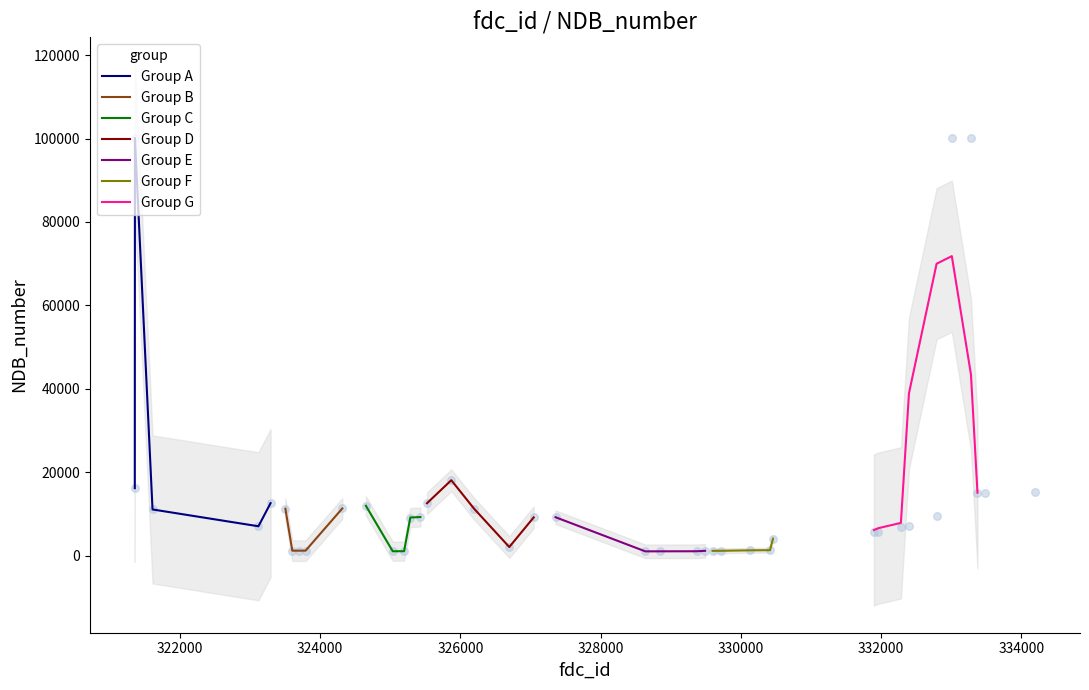

What is the ratio of the value at 331897 to the value at 330458?

1.4